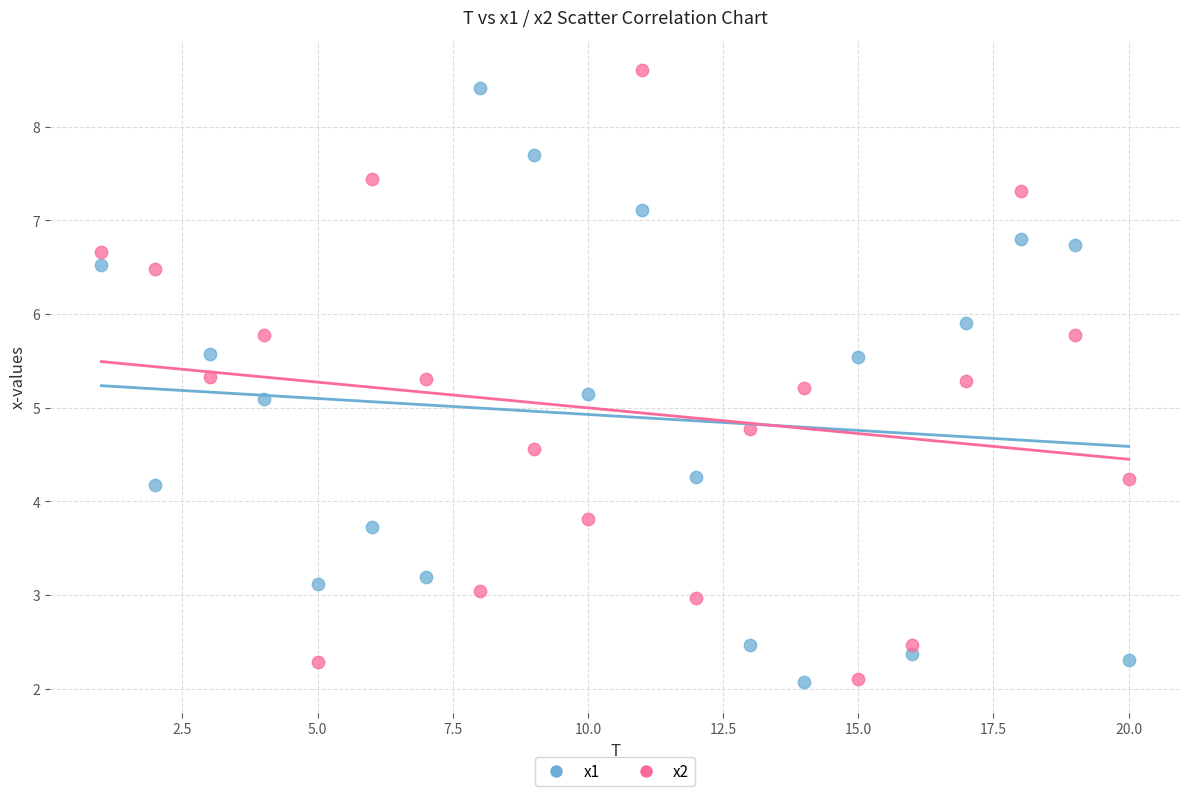

Across all data points, what is the range of Y values (max minus min)?

6.5